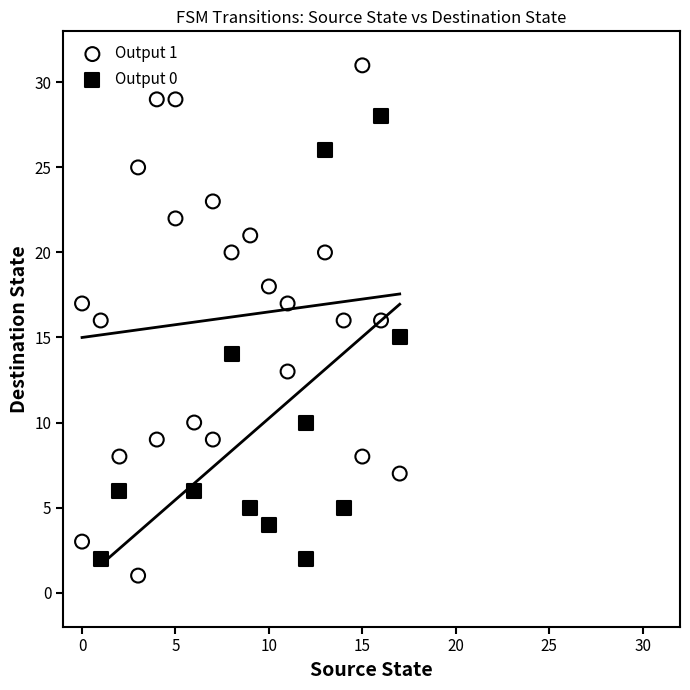

Which series has the largest Y range (max minus min)?

Output 1